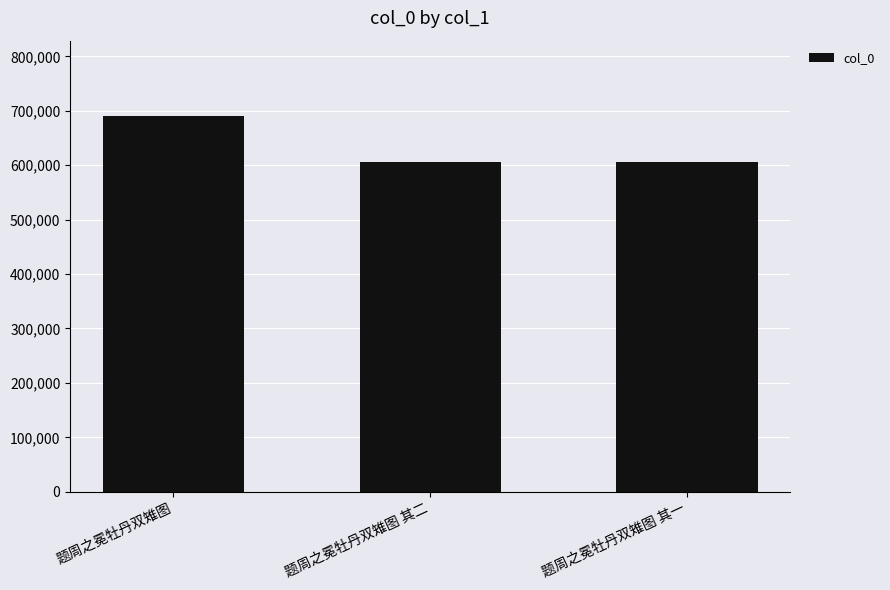

What is the greatest value displayed?

690645